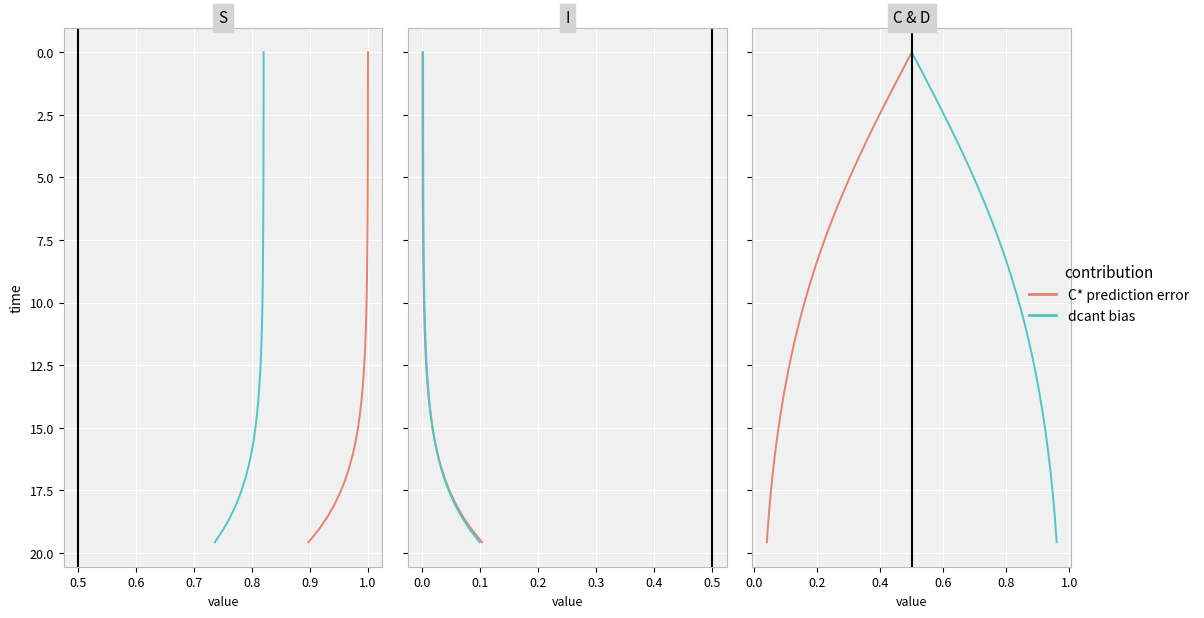

How many categories are shown in the chart?

40